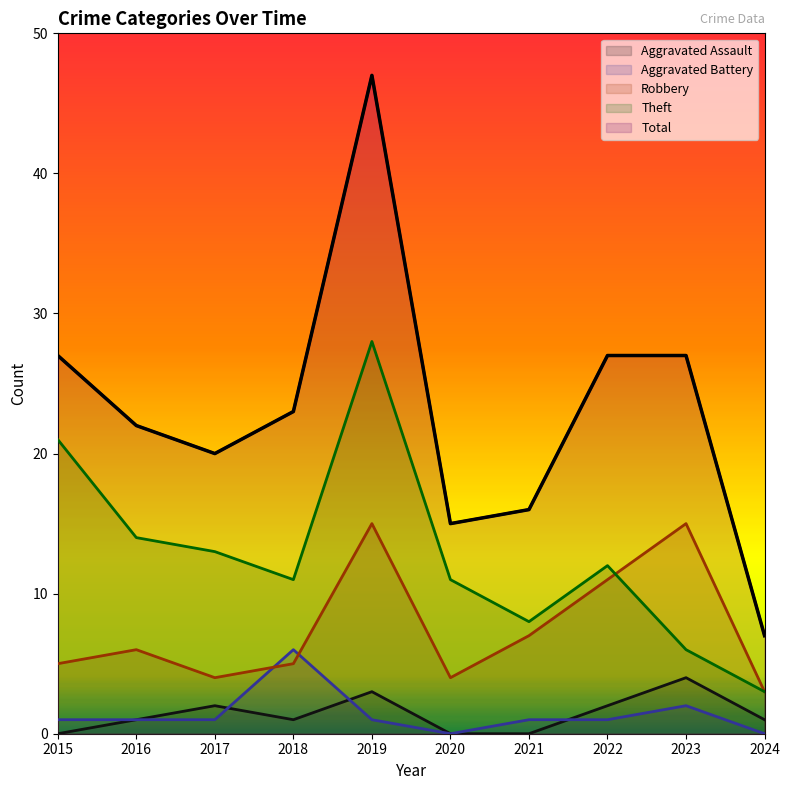

Which category has the lowest value in the Robbery series?

2024